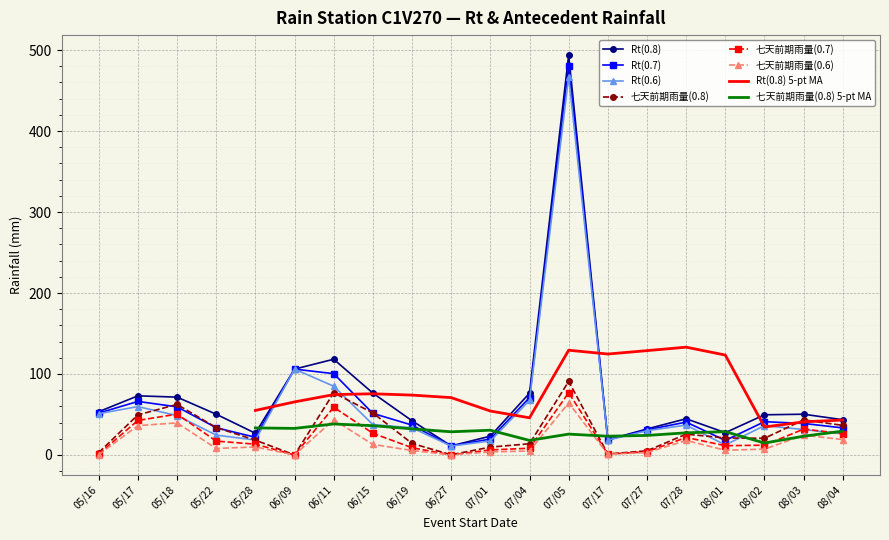

True or false: Rt(0.8) has a value of 124.1 at 06/15.

False